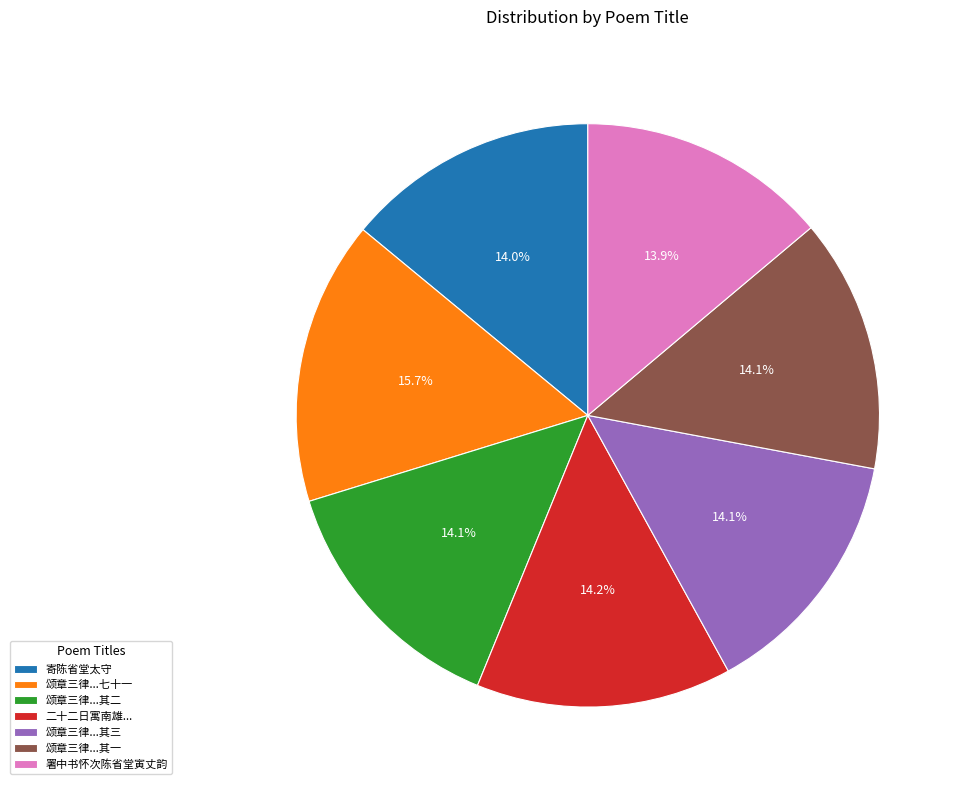

Does 颂章三律...其三 represent more than half of the total?

No